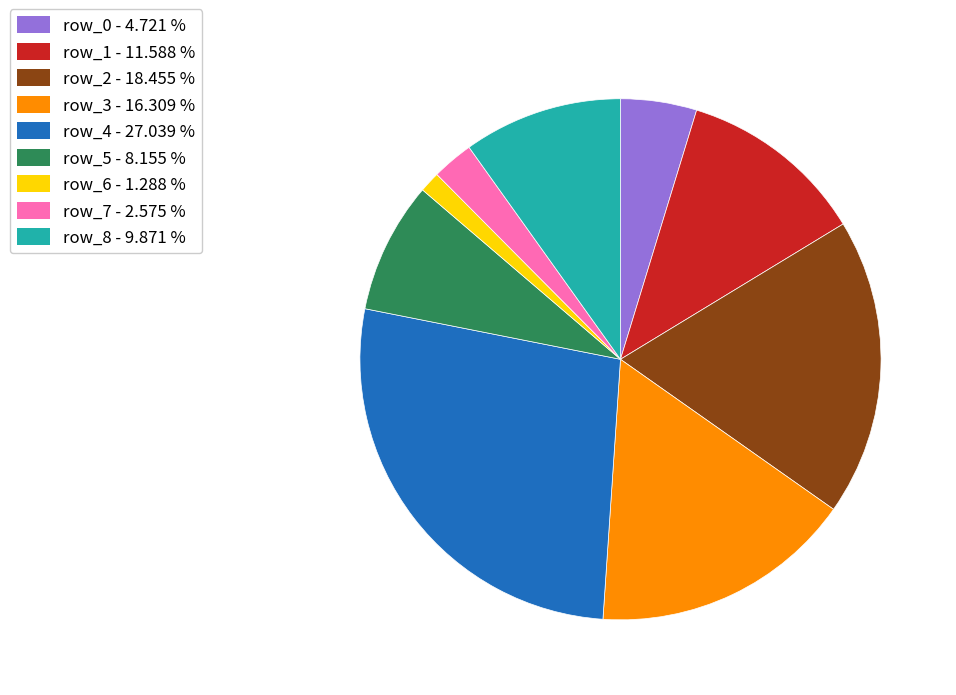

Which has a higher value, row_5 or row_6?

row_5